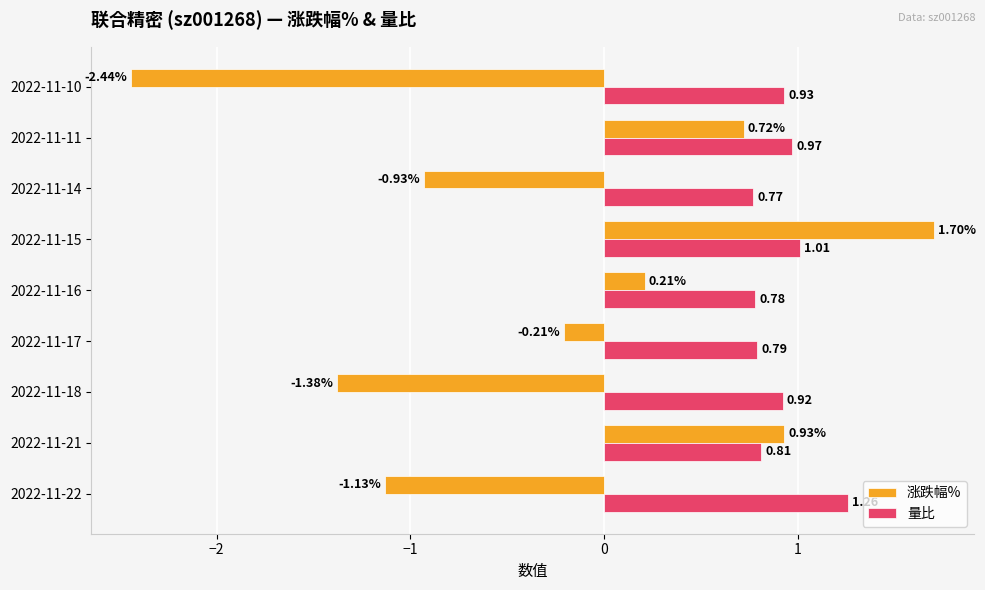

Which label corresponds to the largest value in the chart?

2022-11-15